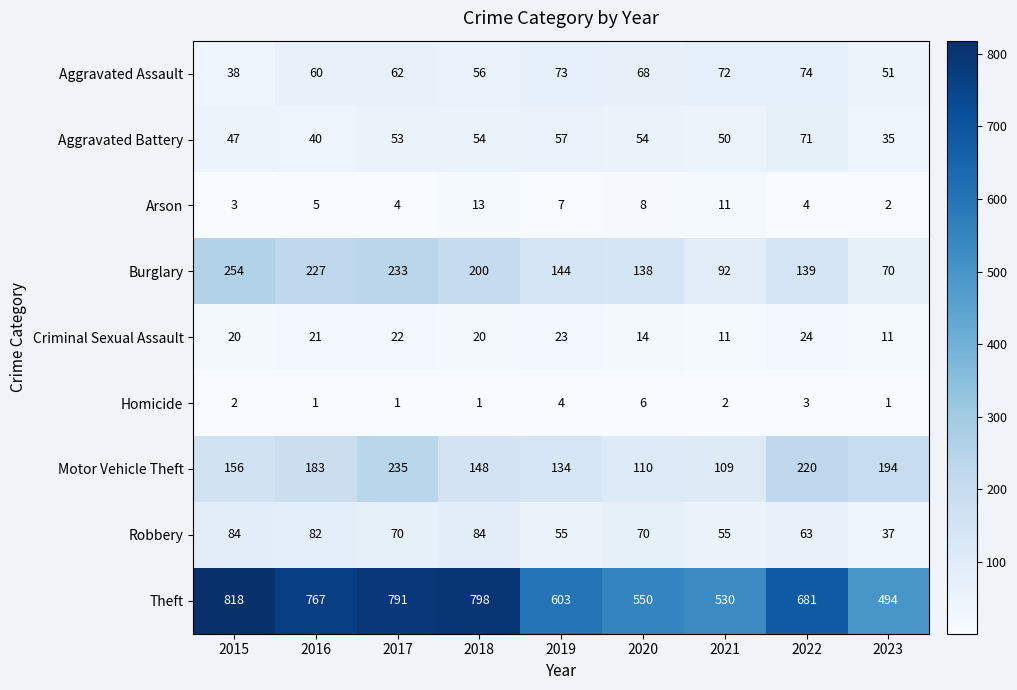

At which label is Homicide closest to 3?

2022